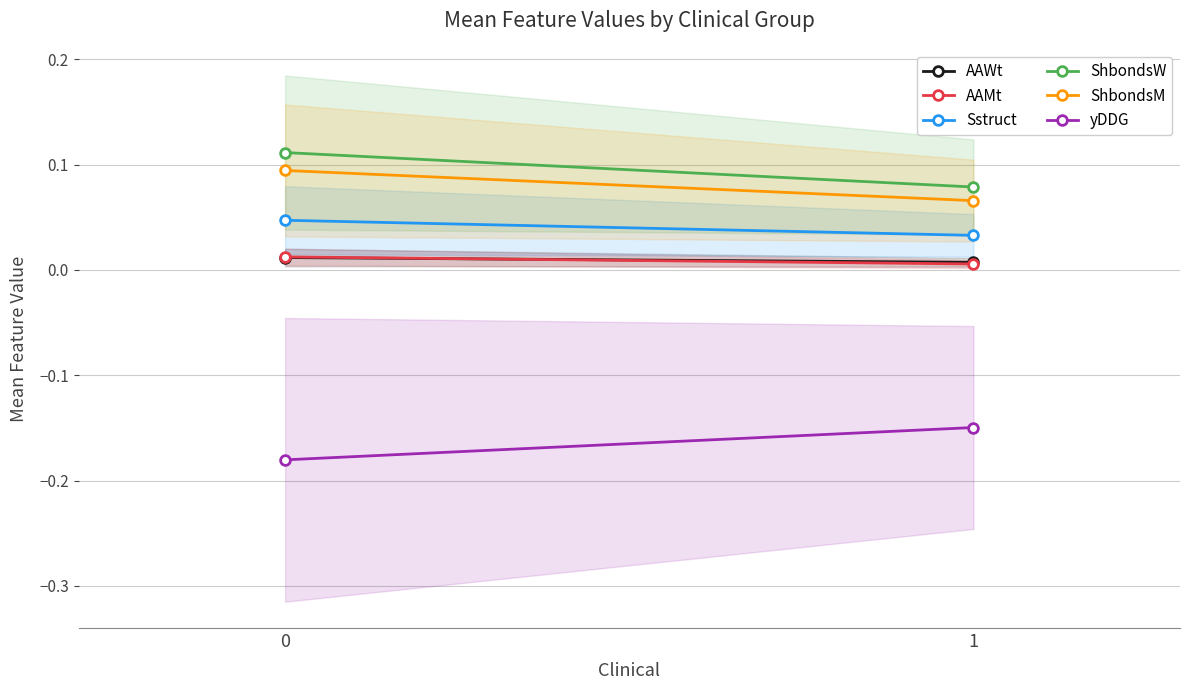

How many categories are shown in the chart?

2